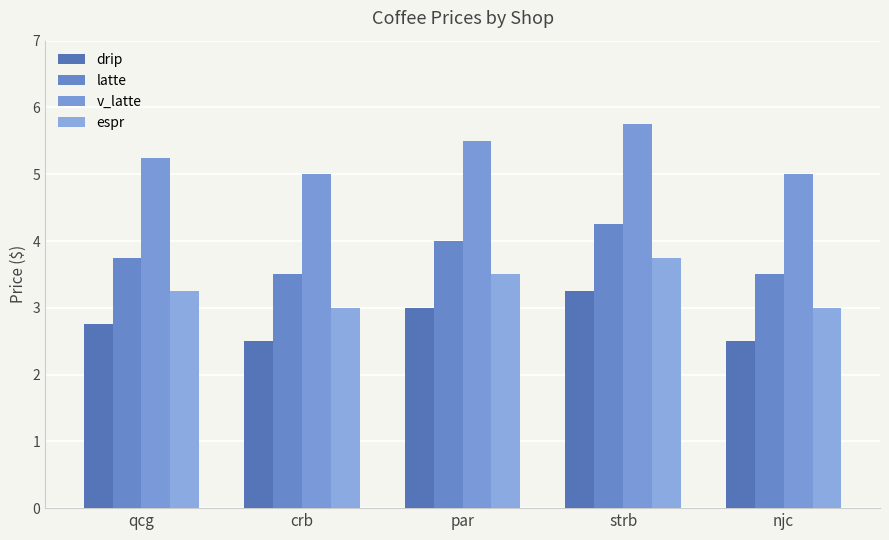

Does the chart contain any negative values?

No